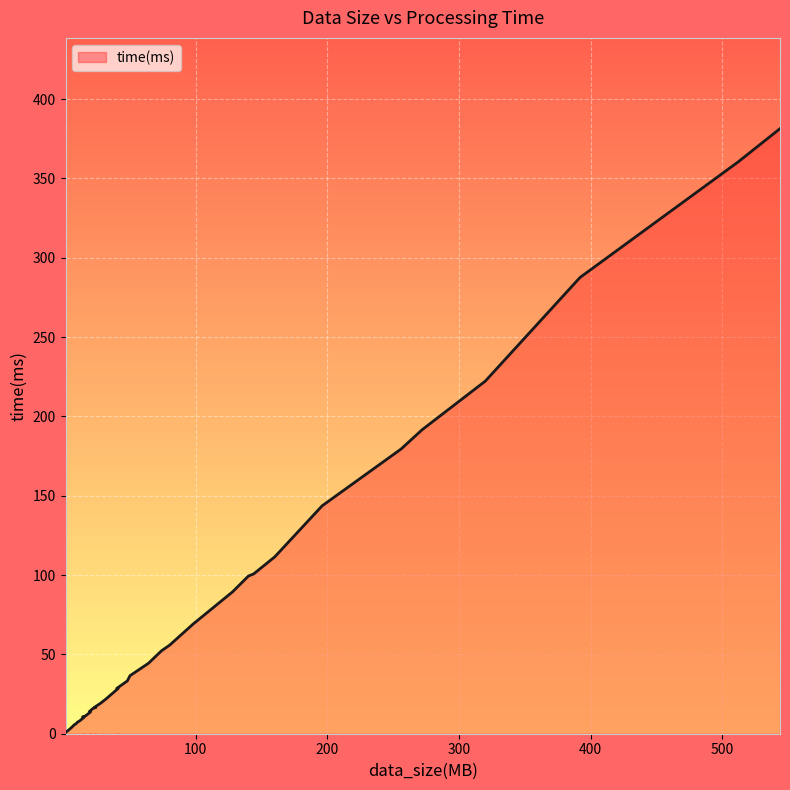

The value at 32 is 22.1. True or false?

True